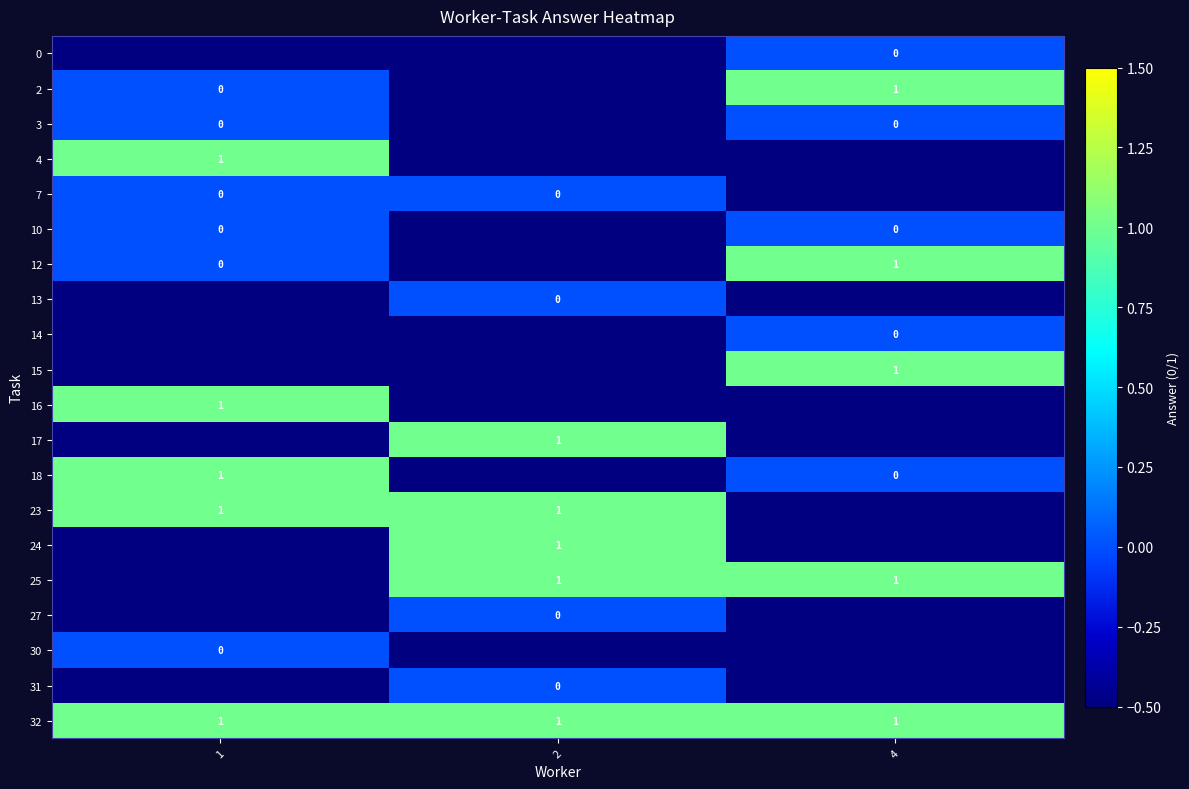

Reading left to right, list all the values displayed in this chart.

row_0: 1=-0.5	2=-0.5	4=0.0
row_1: 1=0.0	2=-0.5	4=1.0
row_2: 1=0.0	2=-0.5	4=0.0
row_3: 1=1.0	2=-0.5	4=-0.5
row_4: 1=0.0	2=0.0	4=-0.5
row_5: 1=0.0	2=-0.5	4=0.0
row_6: 1=0.0	2=-0.5	4=1.0
row_7: 1=-0.5	2=0.0	4=-0.5
row_8: 1=-0.5	2=-0.5	4=0.0
row_9: 1=-0.5	2=-0.5	4=1.0
row_10: 1=1.0	2=-0.5	4=-0.5
row_11: 1=-0.5	2=1.0	4=-0.5
row_12: 1=1.0	2=-0.5	4=0.0
row_13: 1=1.0	2=1.0	4=-0.5
row_14: 1=-0.5	2=1.0	4=-0.5
row_15: 1=-0.5	2=1.0	4=1.0
row_16: 1=-0.5	2=0.0	4=-0.5
row_17: 1=0.0	2=-0.5	4=-0.5
row_18: 1=-0.5	2=0.0	4=-0.5
row_19: 1=1.0	2=1.0	4=1.0